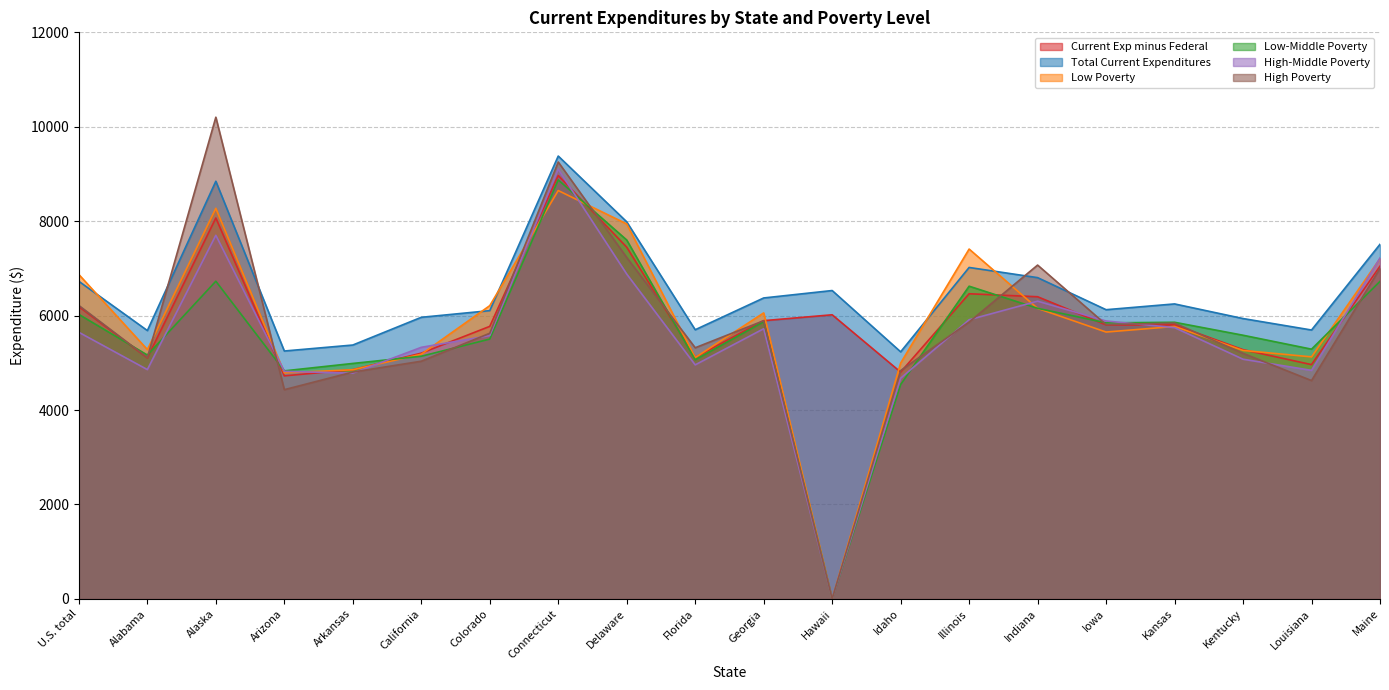

How many values in High Poverty are above zero?

19